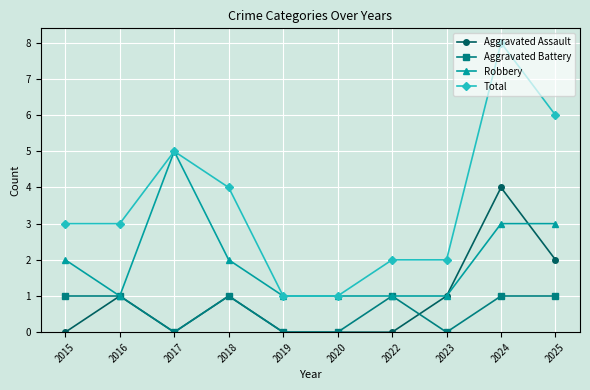

What is the difference between the Robbery values at 2015 and 2019?

1